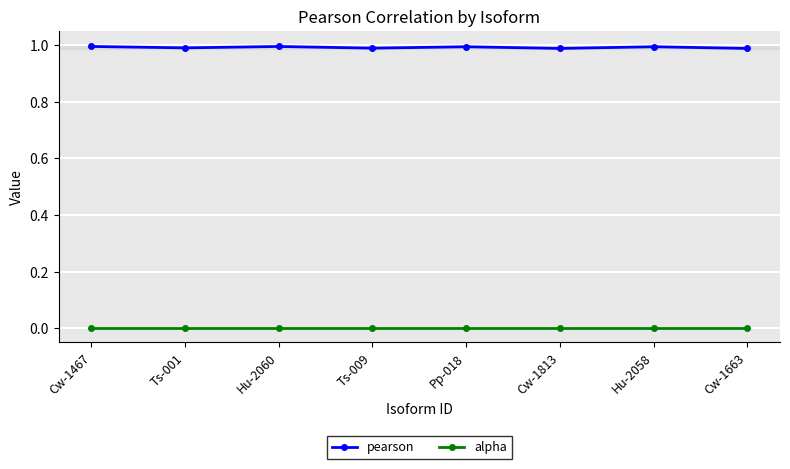

Which series has the largest total across all categories?

pearson